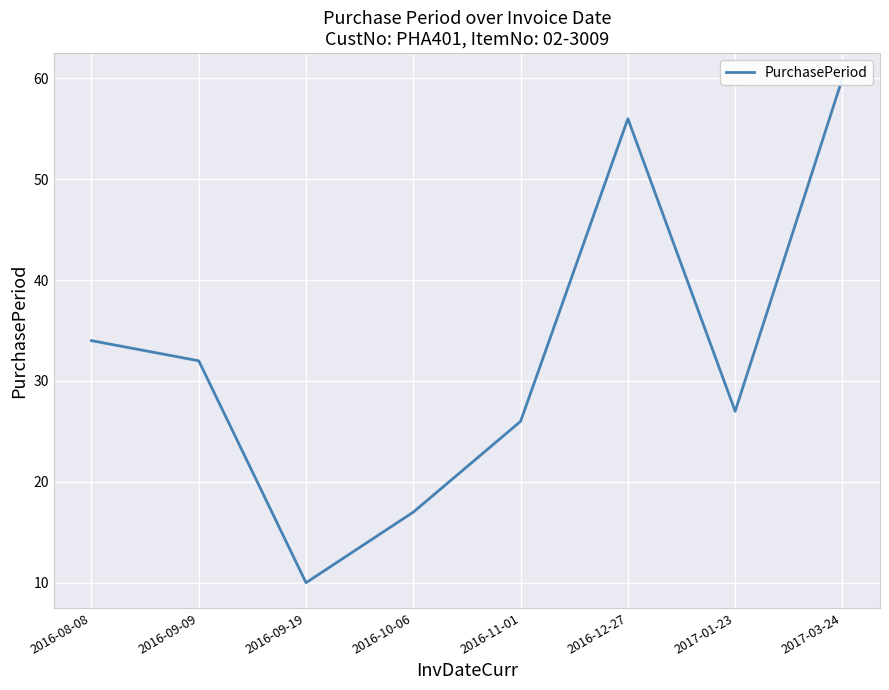

What position from the left is 2017-01-23?

7